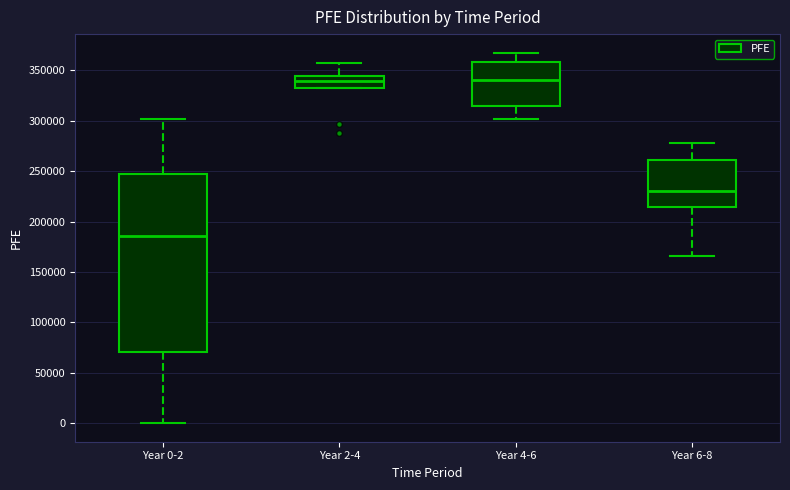

Reading left to right, transcribe this box plot: for each box, give where its median line is, the range the box spans, and where its two whiskers end, as read against the y-axis. The values are not printed on the chart, so give them approximately, as read against the axis.

Year 0-2: median 185000, box 70000 to 245000, whiskers 0 to 300000
Year 2-4: median 340000, box 335000 to 345000, whiskers 330000 to 355000
Year 4-6: median 340000, box 315000 to 360000, whiskers 300000 to 370000
Year 6-8: median 230000, box 215000 to 260000, whiskers 165000 to 280000